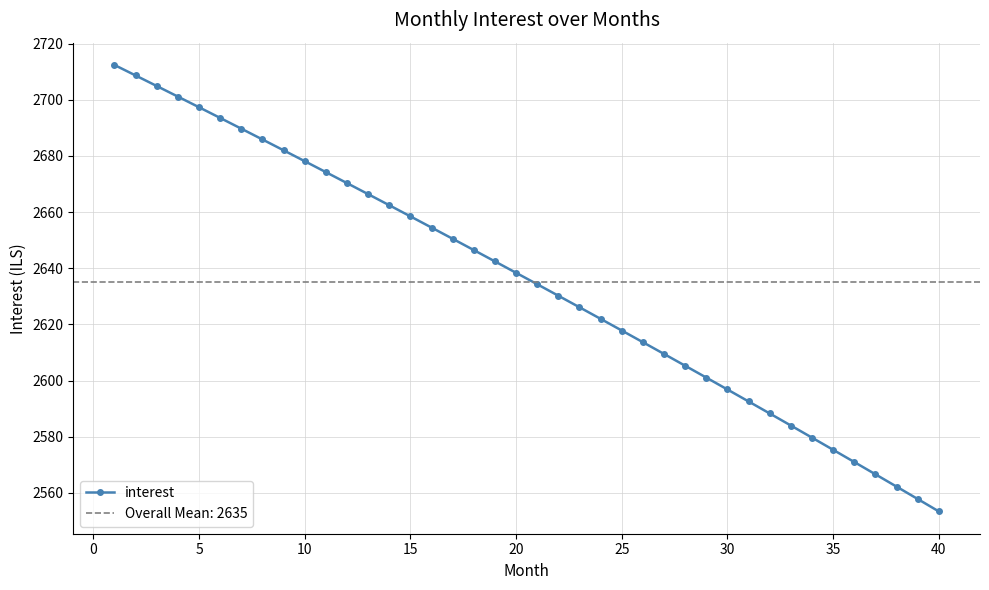

How many series are shown in this chart?

1